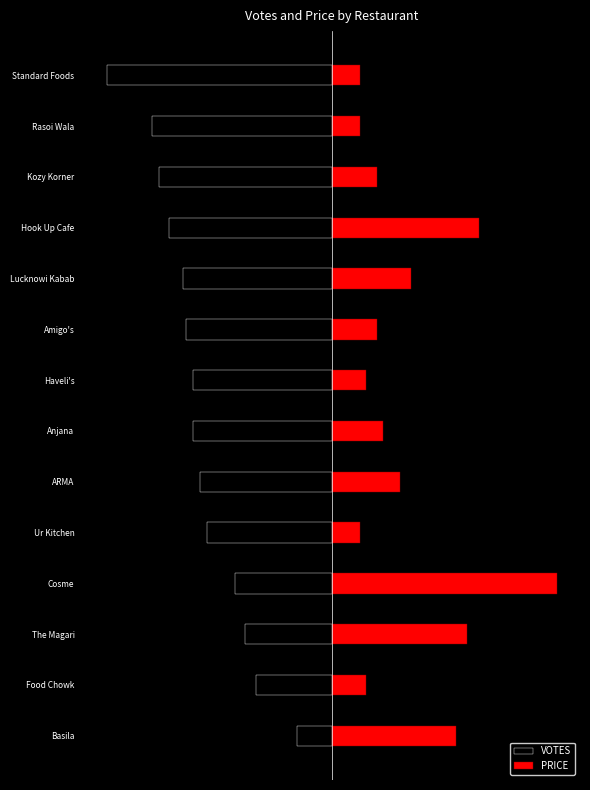

Is it true that PRICE equals 0.8 at Food Chowk?

True